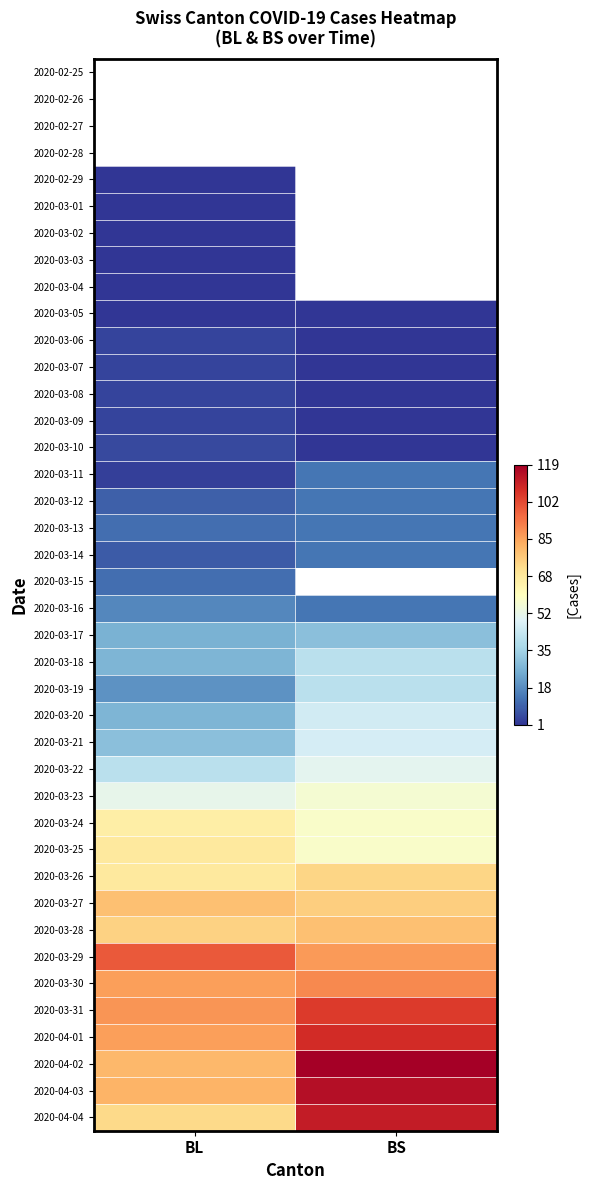

Which has a higher value, BL or BS?

BS